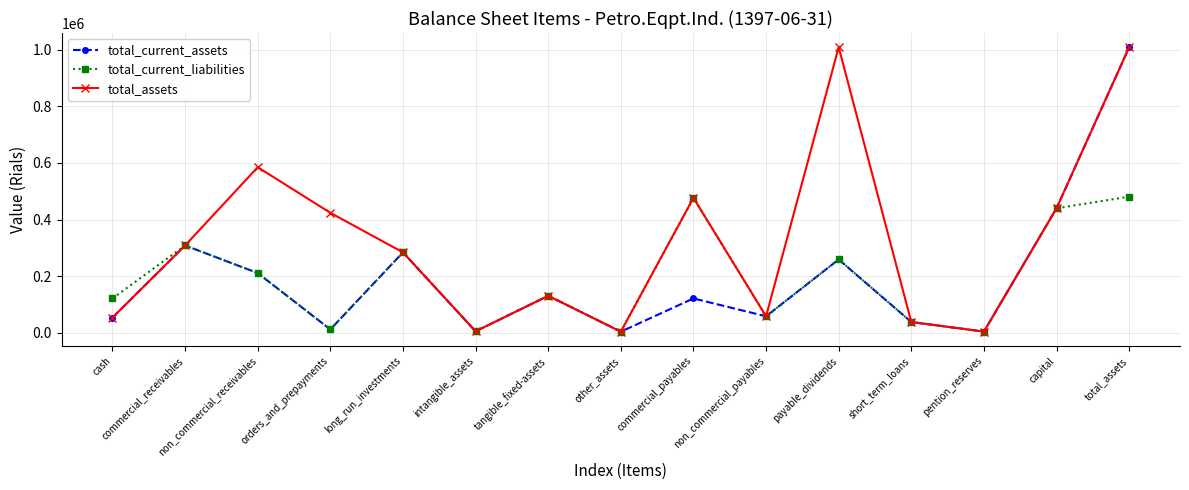

True or false: total_assets has more than 2 points higher than both neighbors.

True